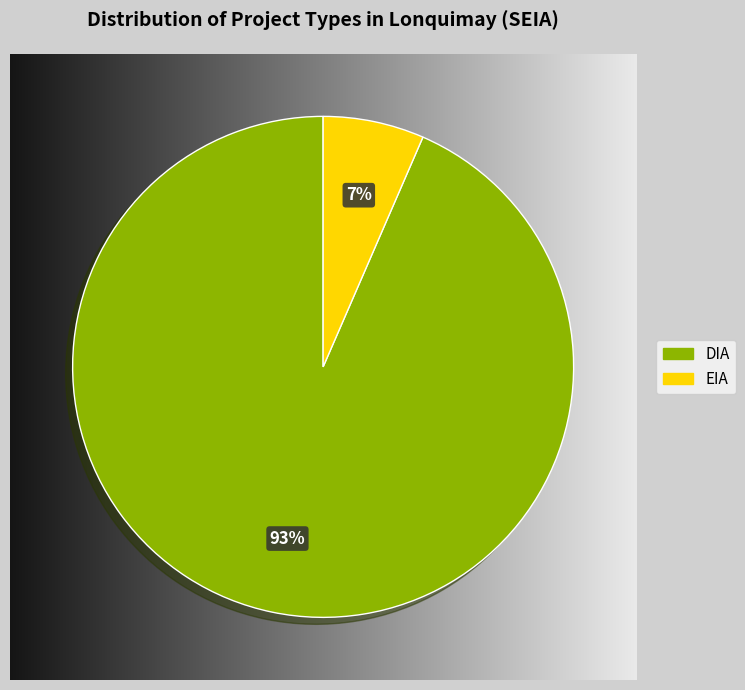

True or false: DIA accounts for 93% of the total.

True